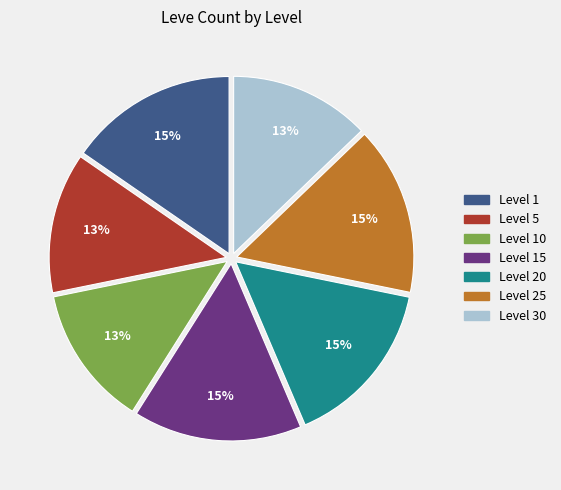

Between Level 30 and Level 20, which is larger?

Level 20